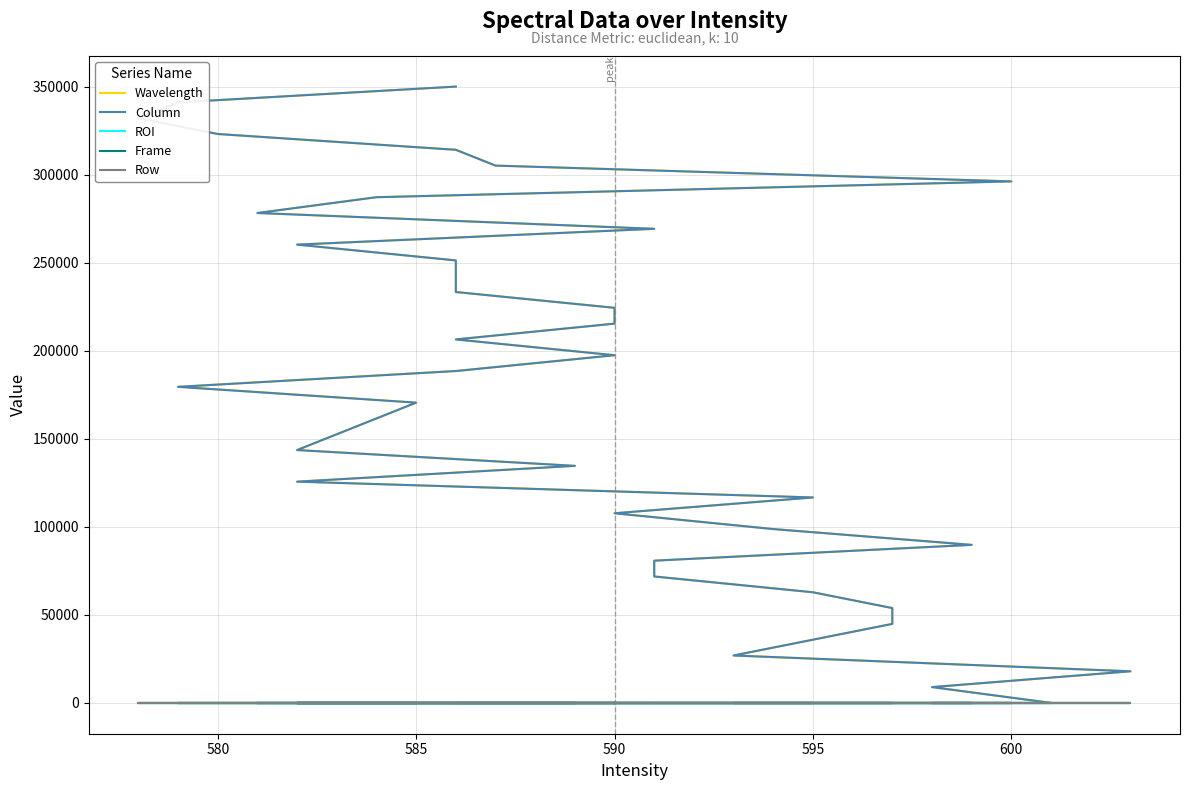

Which series has the widest spread of values?

Column